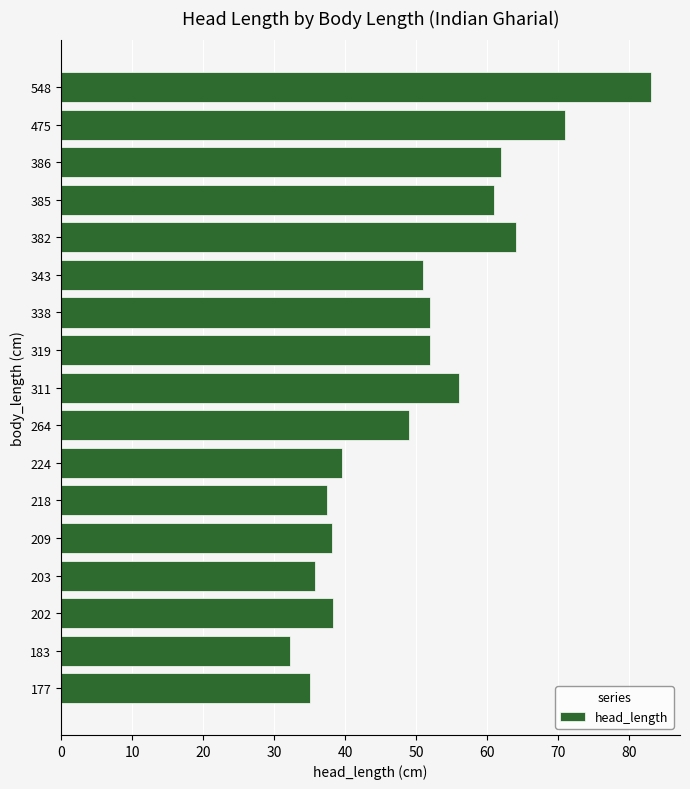

Approximately how many times larger is the value at 224 compared to 203?

1.1